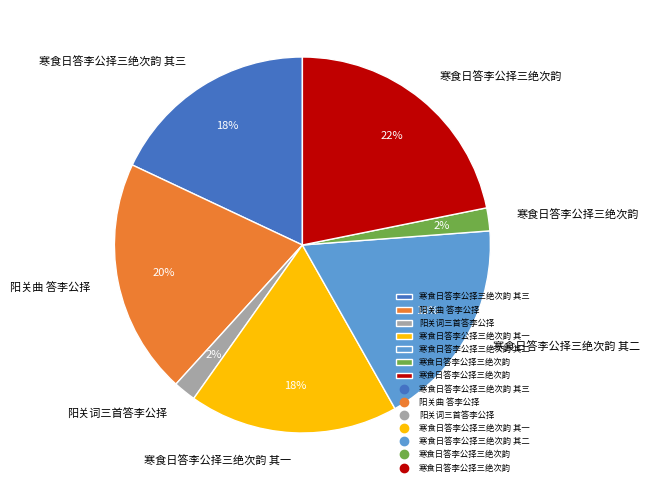

To the nearest percent, what is the average slice percentage?

14%